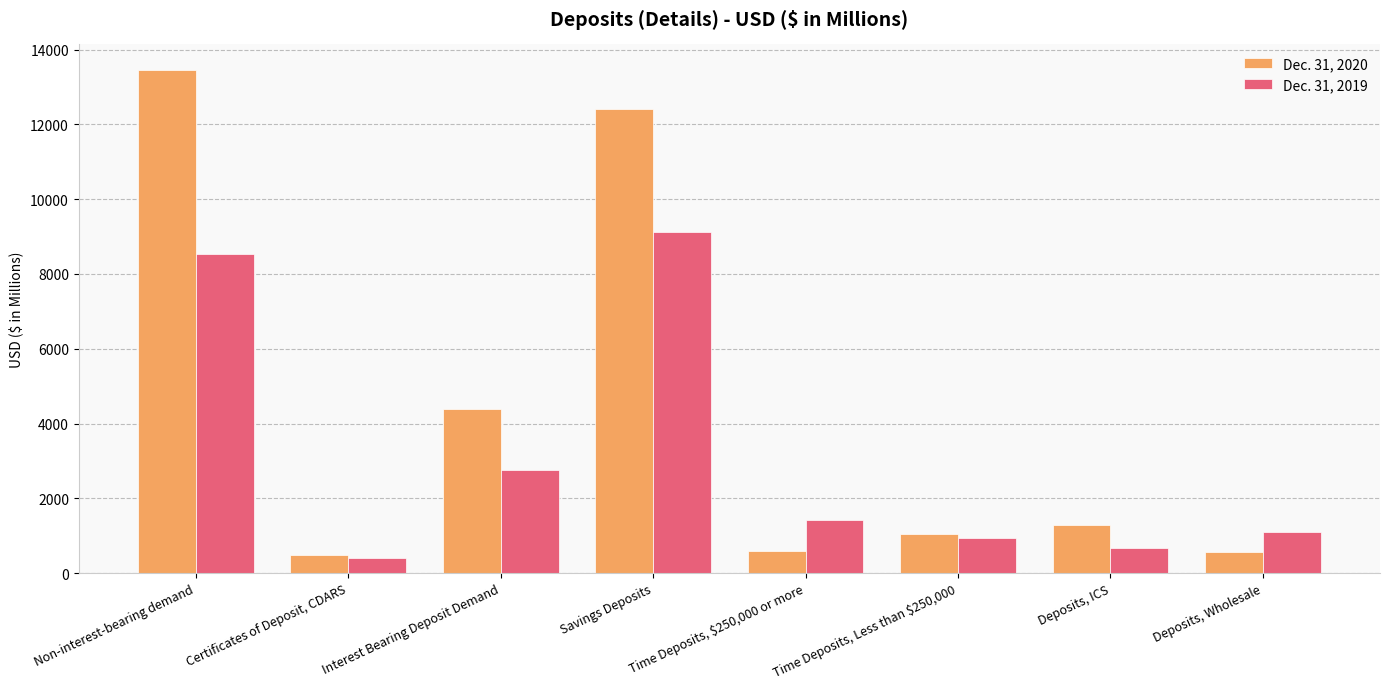

What is the difference between the highest and lowest values at Interest Bearing Deposit Demand?

1635.5